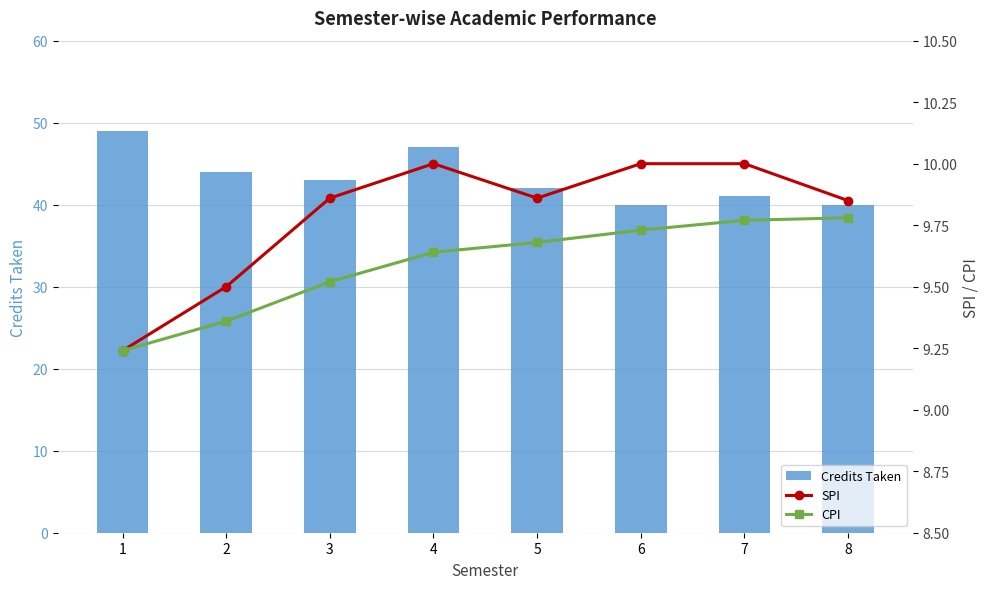

Is it true that Credits Taken equals 60.0 at 5?

False